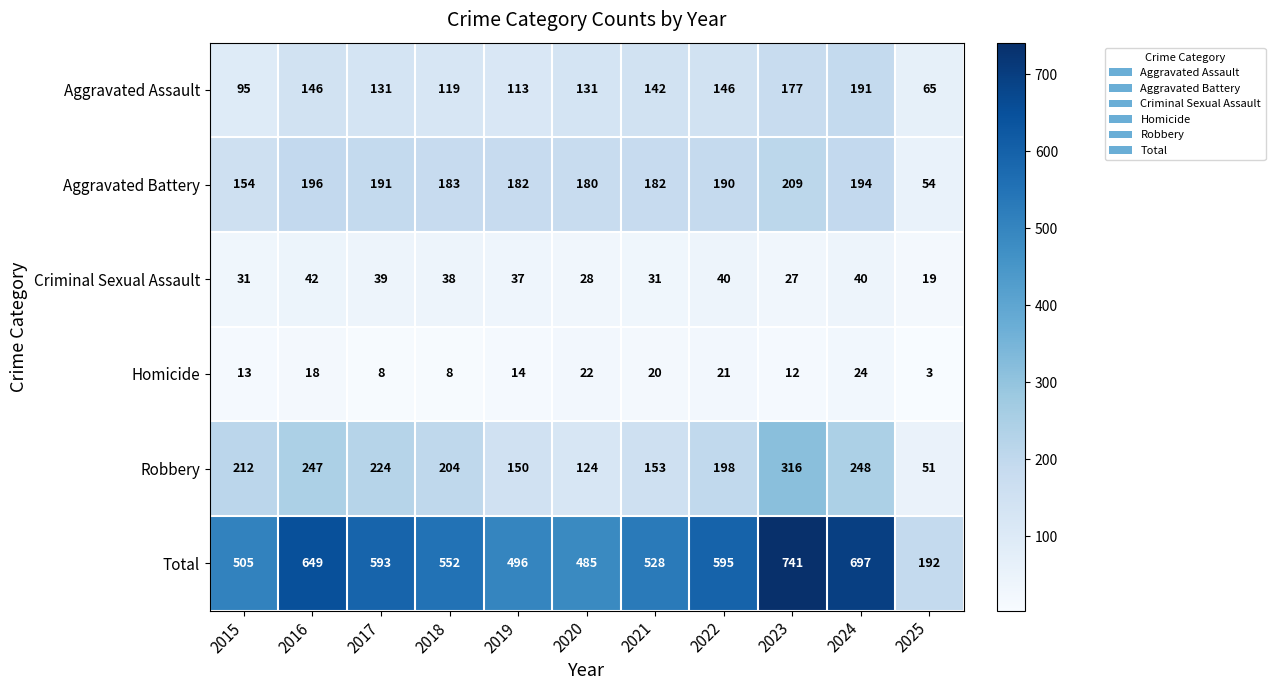

Is it true that Criminal Sexual Assault equals 17 at 2022?

False